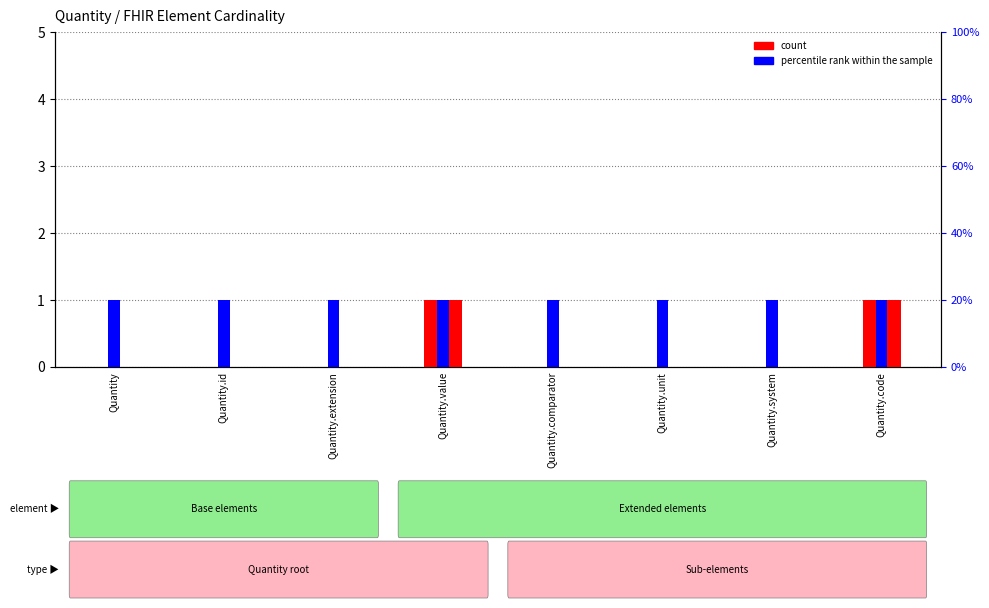

How many bars are there in total?

16